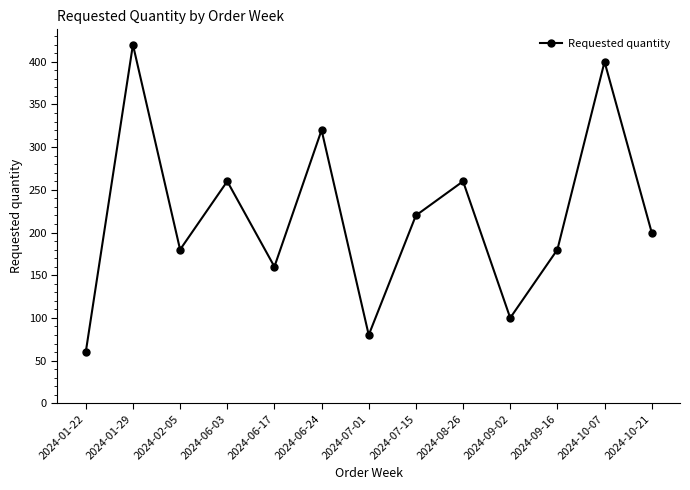

What is the sum of the values at 2024-06-17 and 2024-09-02?

260